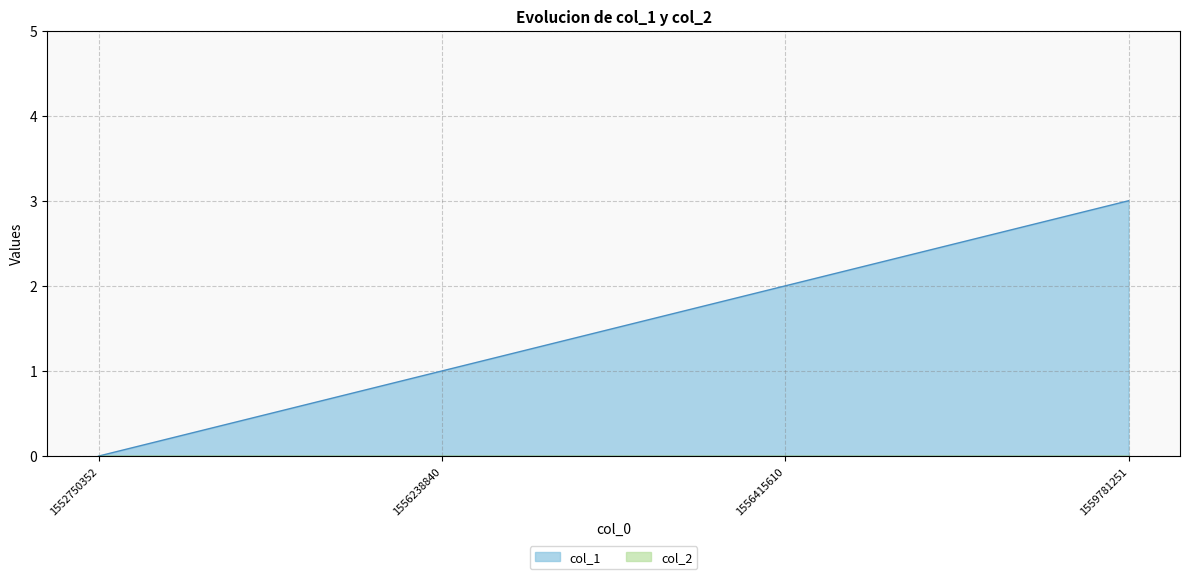

Rank the categories by value from highest to lowest.

1559781251, 1556415610, 1556238840, 1552750352